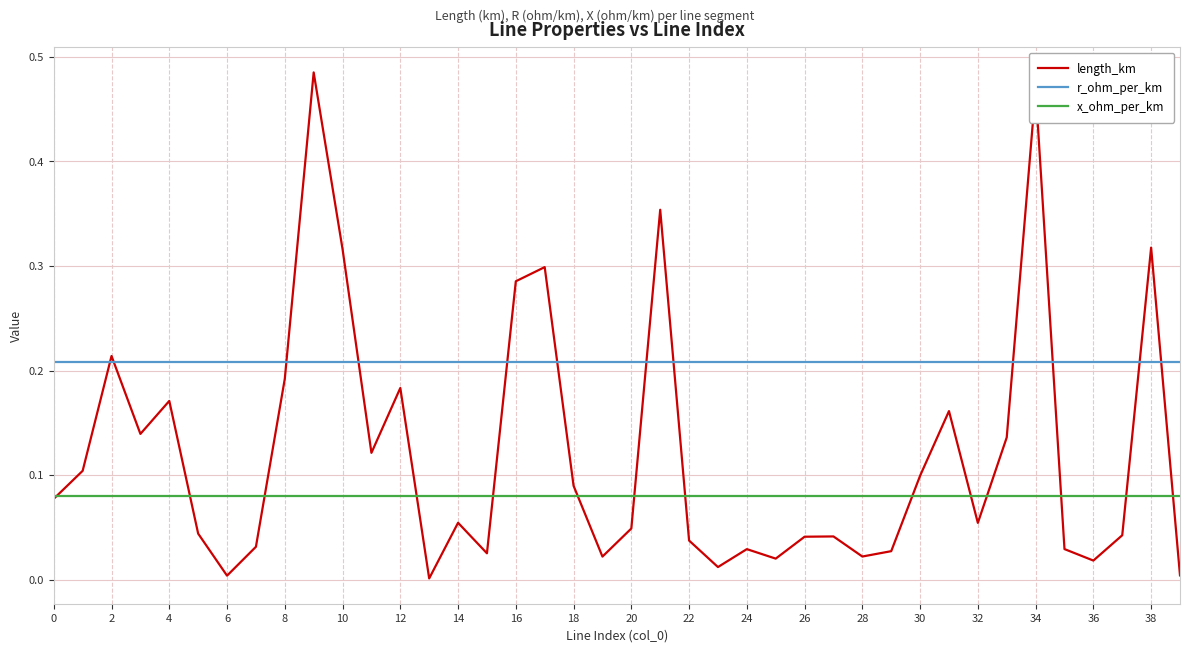

Which series has the widest spread of values?

length_km